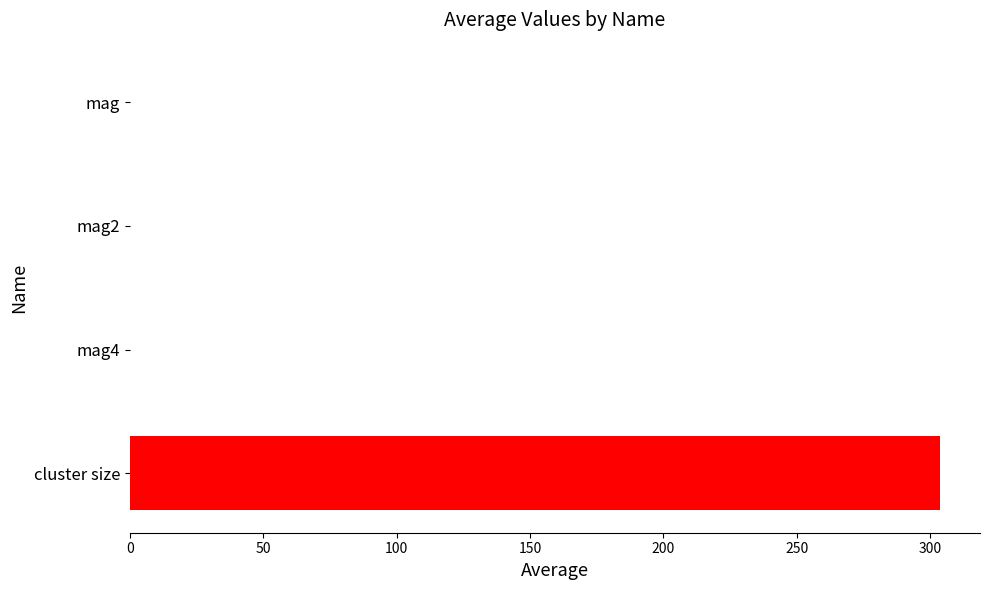

What value does the data have at cluster size?

303.4